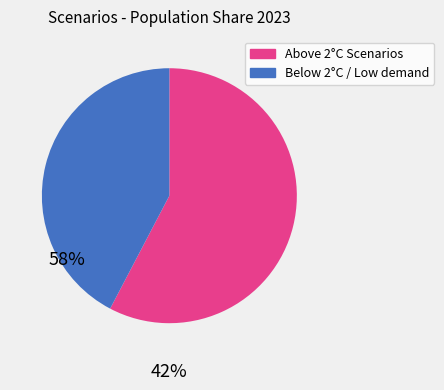

How many segments does this pie chart have?

2